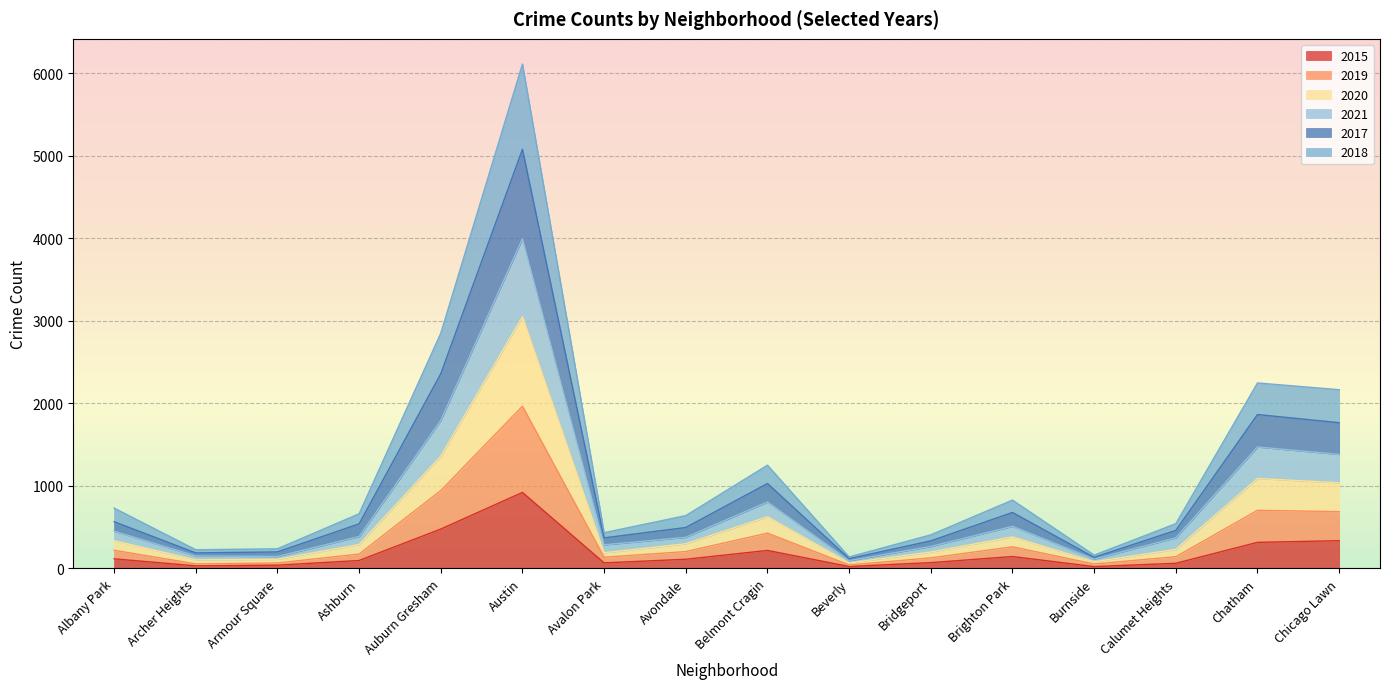

What is the label of the 11th point from the left?

Bridgeport